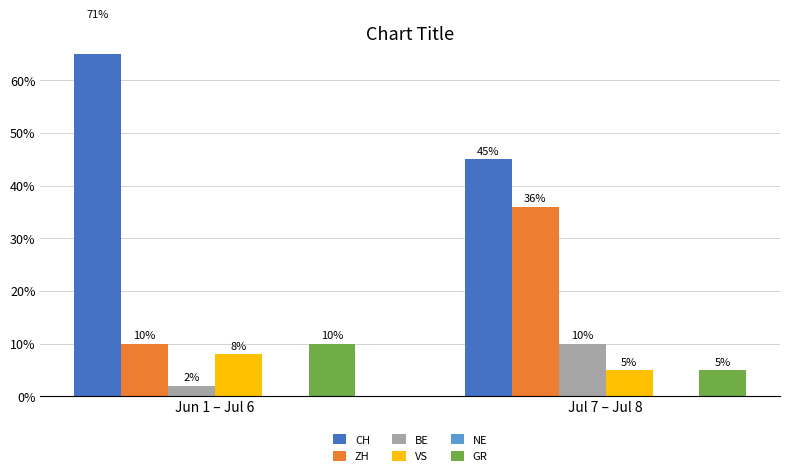

The ZH series shows 63 at Jul 7 – Jul 8. True or false?

False